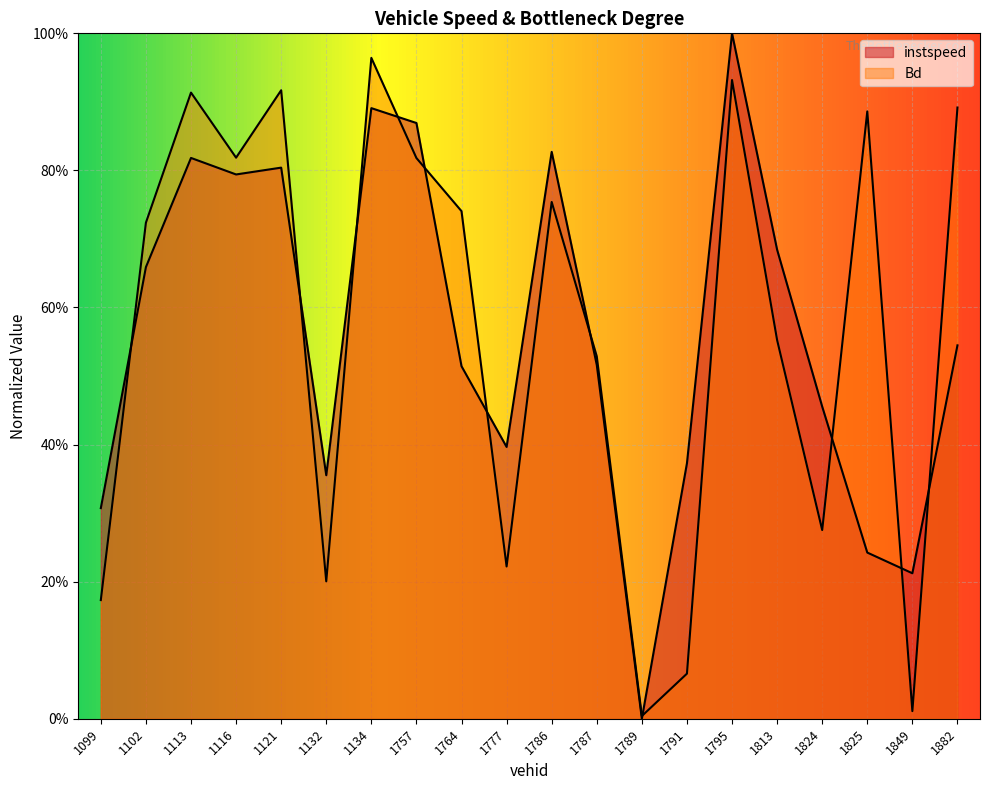

What is the total value across all series at 1102?

1.4